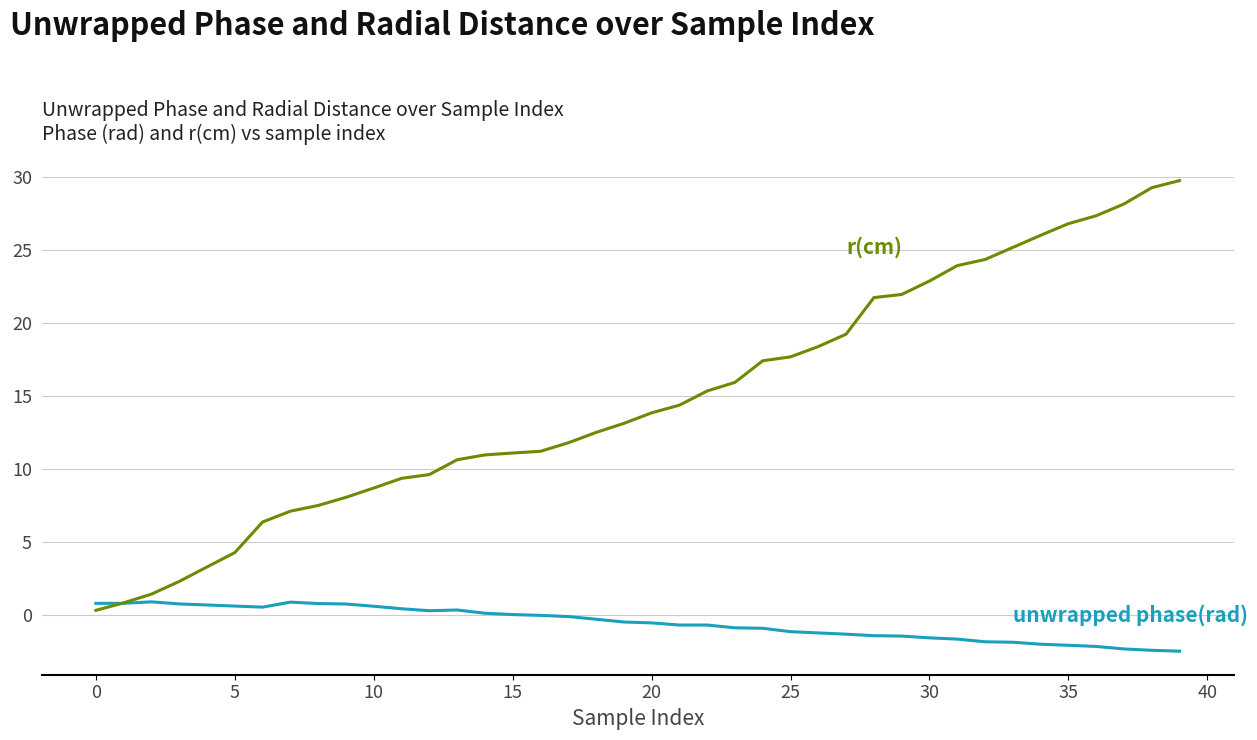

What is the greatest value displayed?

29.8